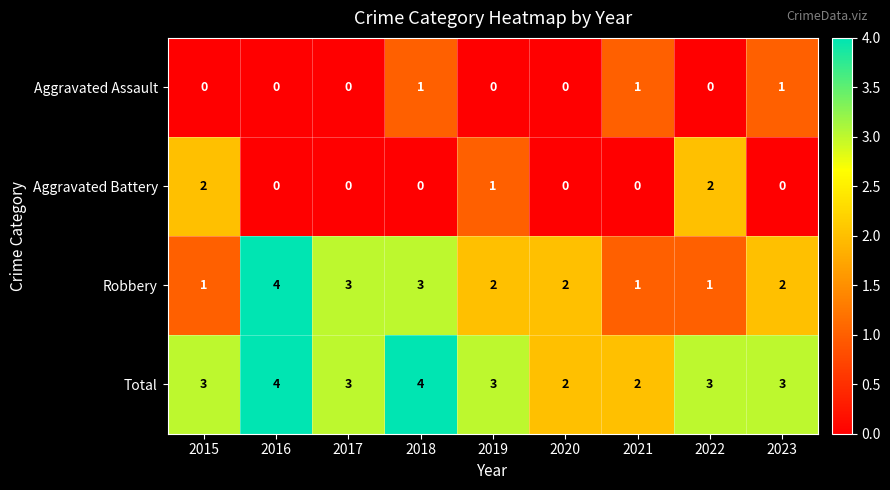

What is the difference between the highest and lowest values at 2016?

4